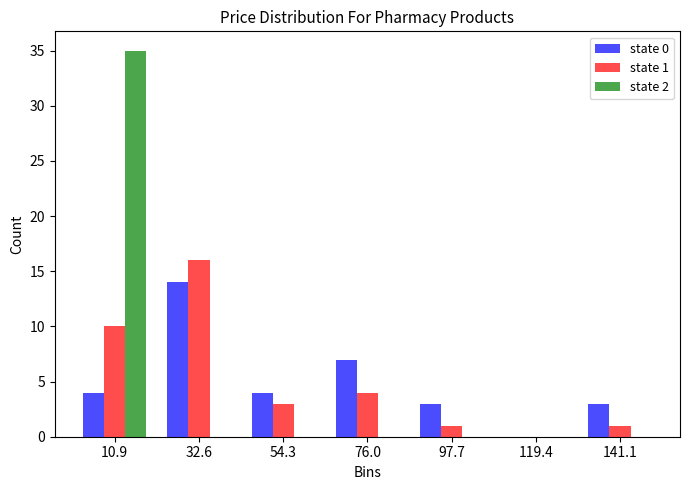

In the state 1 series, which range on the x-axis has the tallest bar?

20 to 45